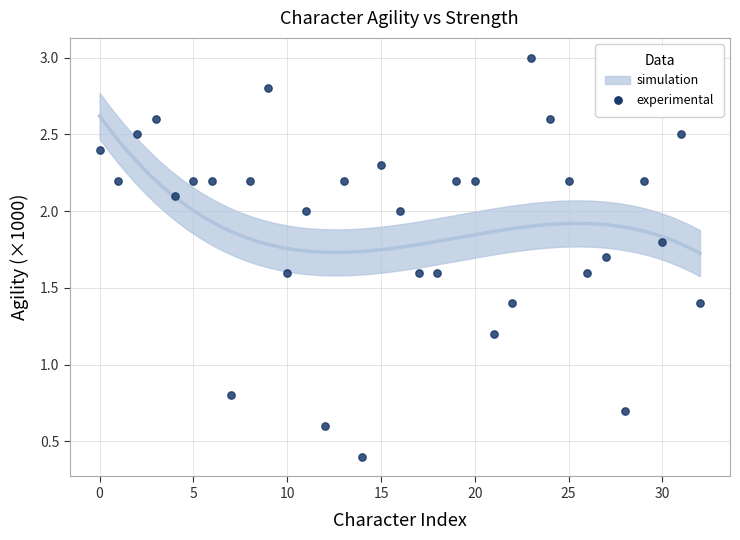

What is the range of Y values (max minus min)?

2.6